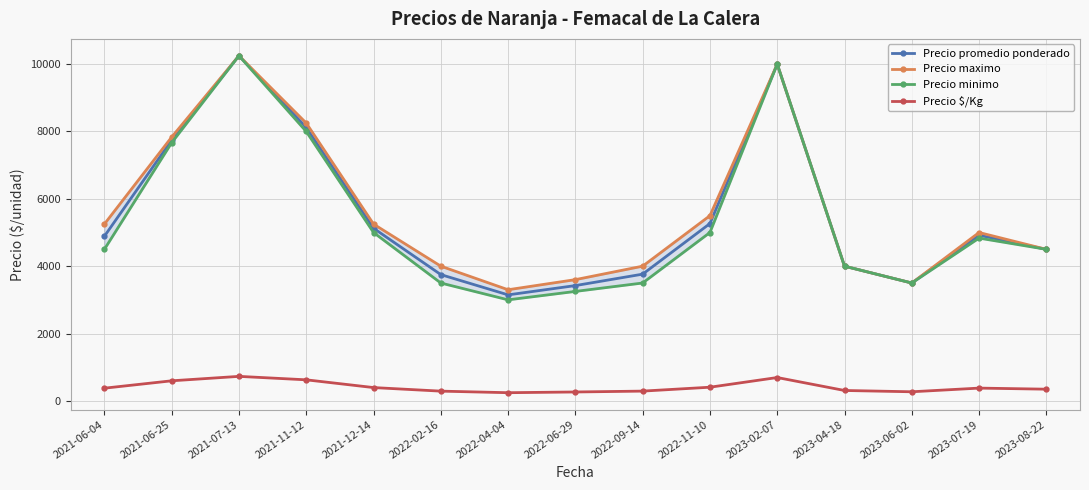

True or false: Precio minimo has more than 2 interior local peaks.

True